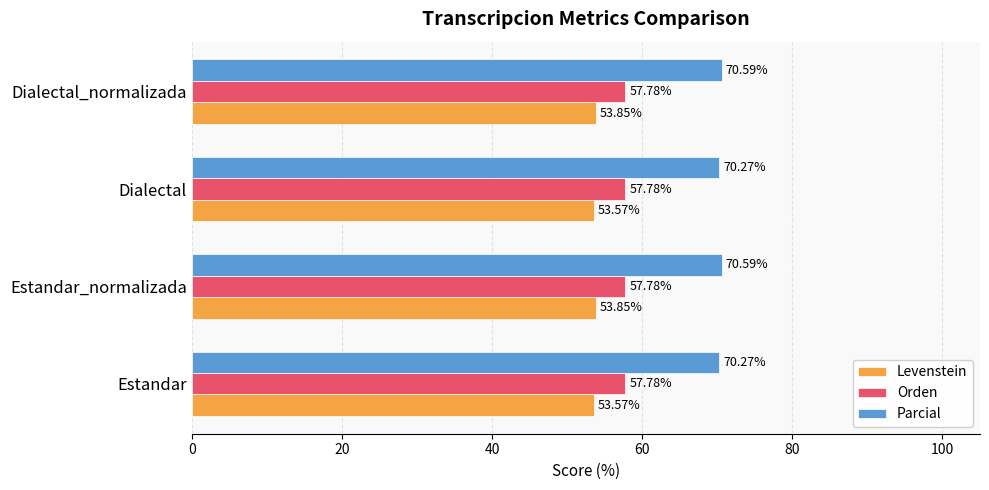

Rank the series at Dialectal_normalizada from highest to lowest value.

Parcial, Orden, Levenstein